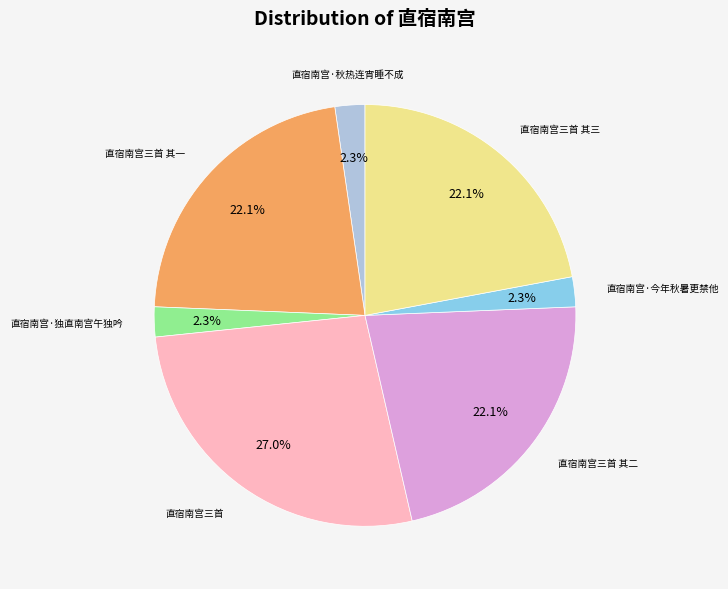

Is there a majority slice in this chart?

No